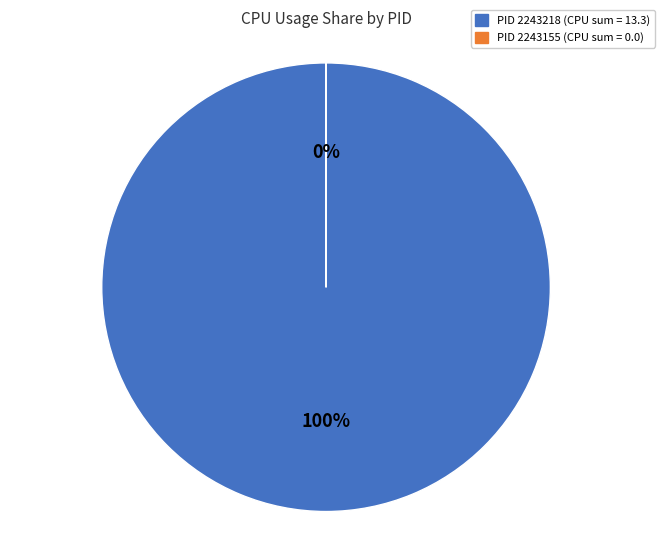

Combined, do 2243218 and 2243155 account for over 50%?

Yes